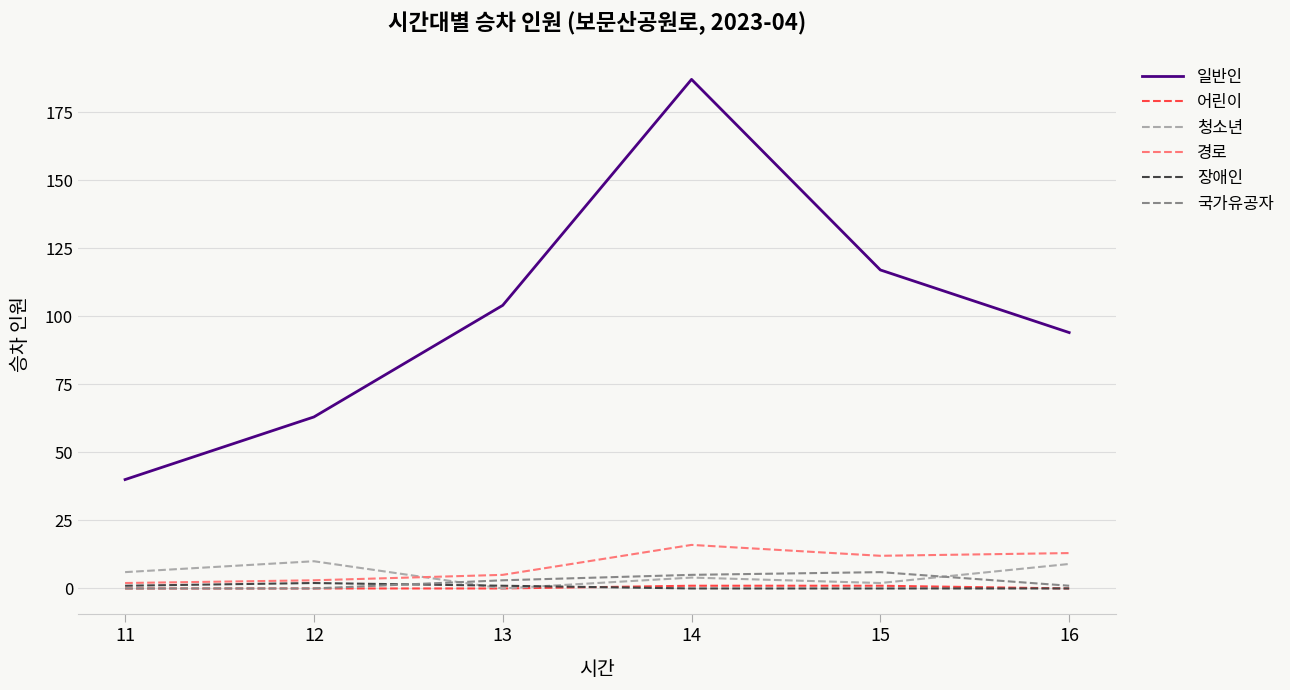

Which series changed the most between 13 and 14?

일반인